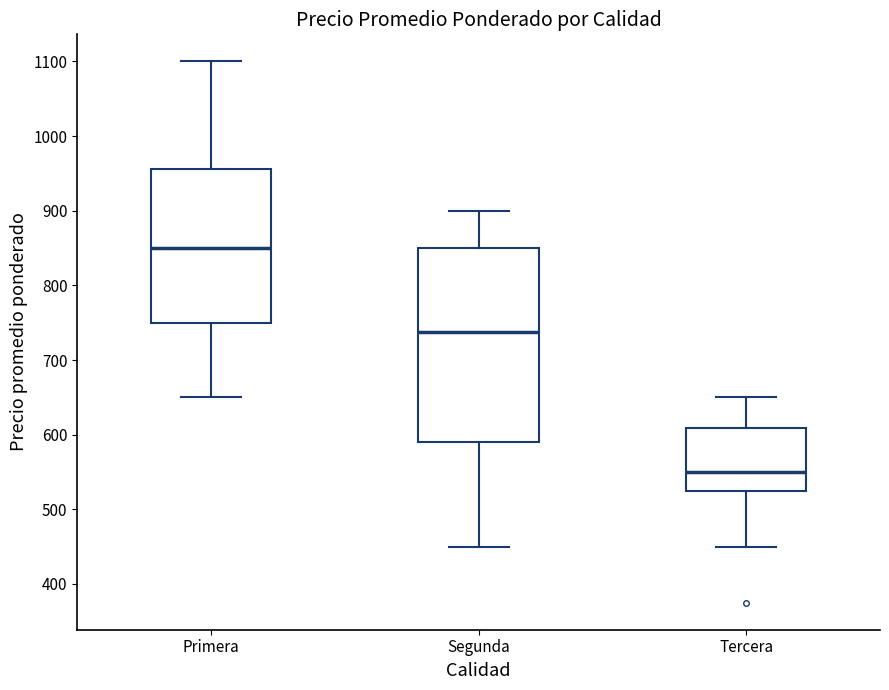

Which box is the tallest, from its lower edge to its upper edge?

Segunda